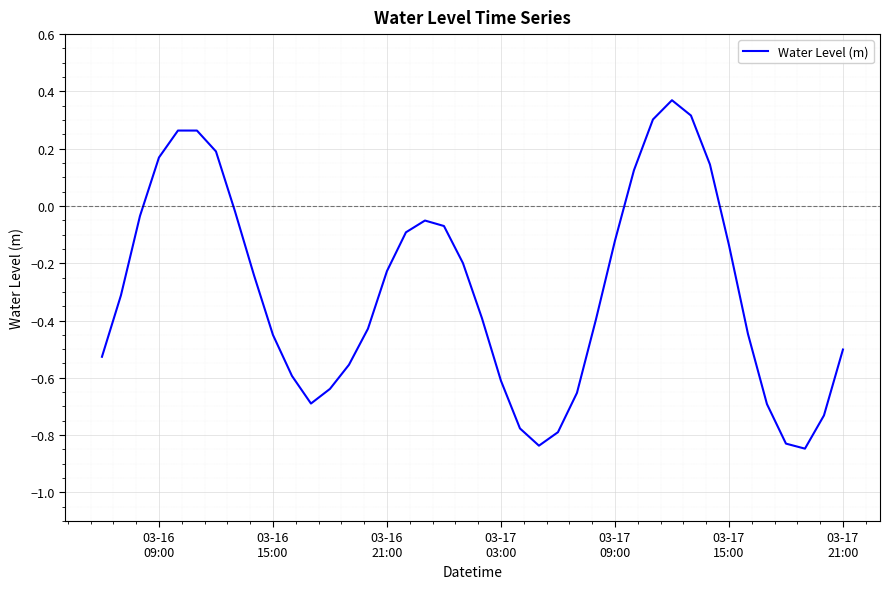

True or false: there are more than 1 points higher than both neighbors.

True